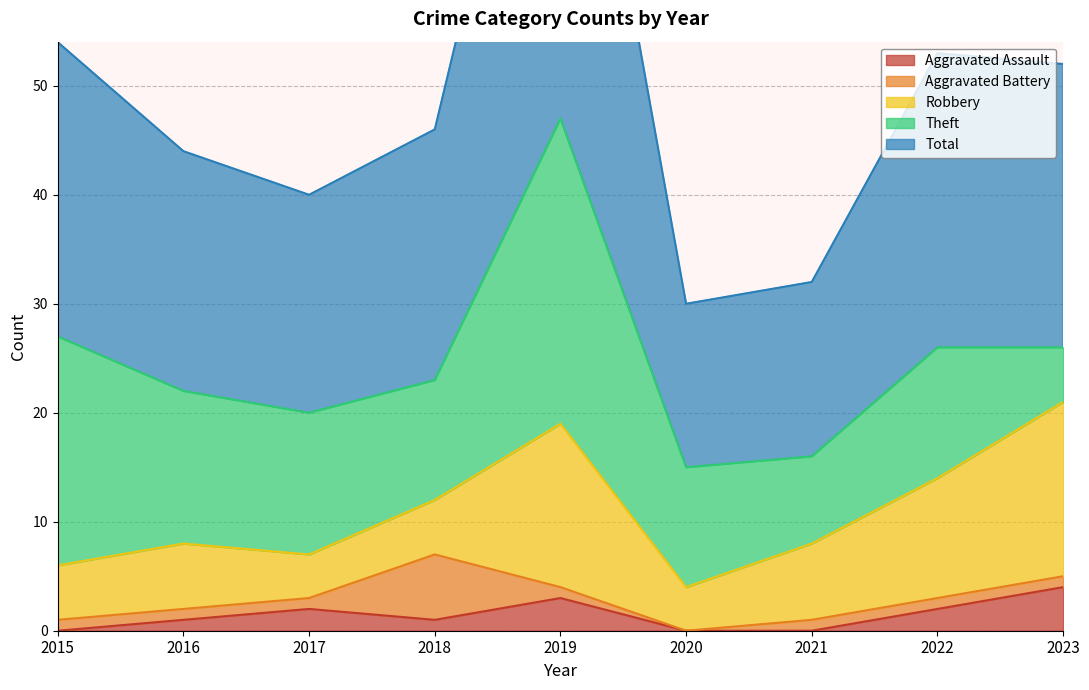

What is the sum of all Total values?

223